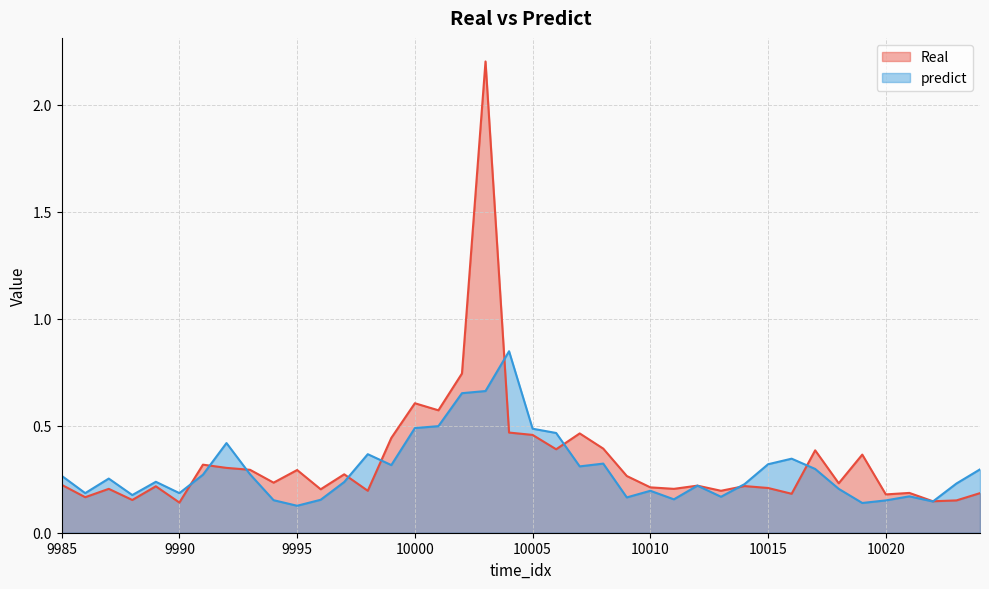

What value does the predict series have at 10013?

0.2